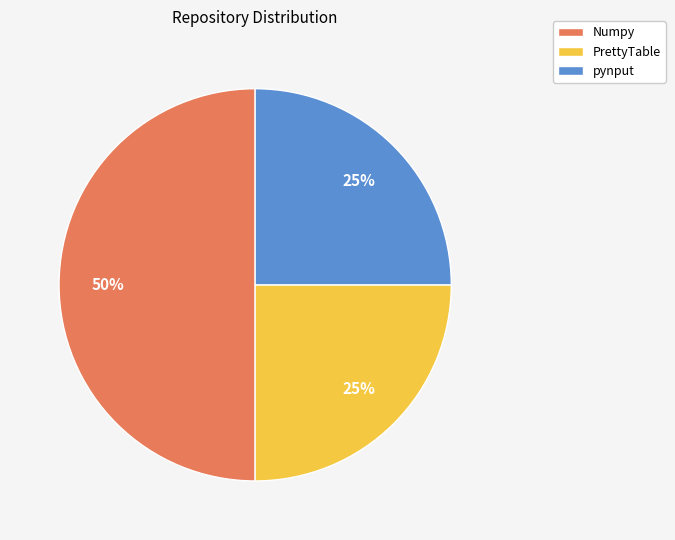

To the nearest percent, what is the difference between the pynput and Numpy slice percentages?

25%